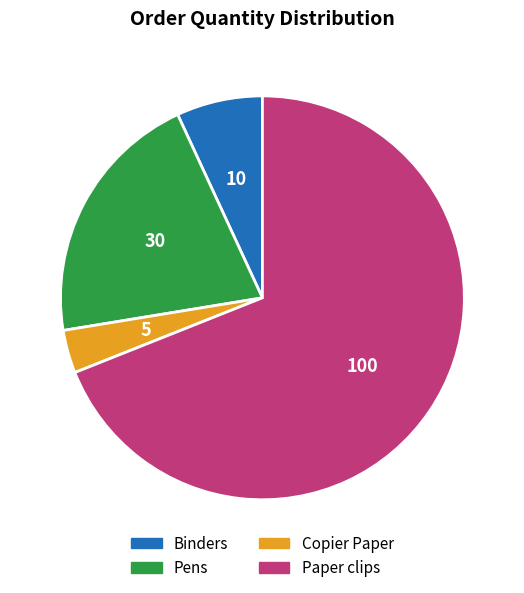

Rank the categories by value from lowest to highest.

Copier Paper, Binders, Pens, Paper clips